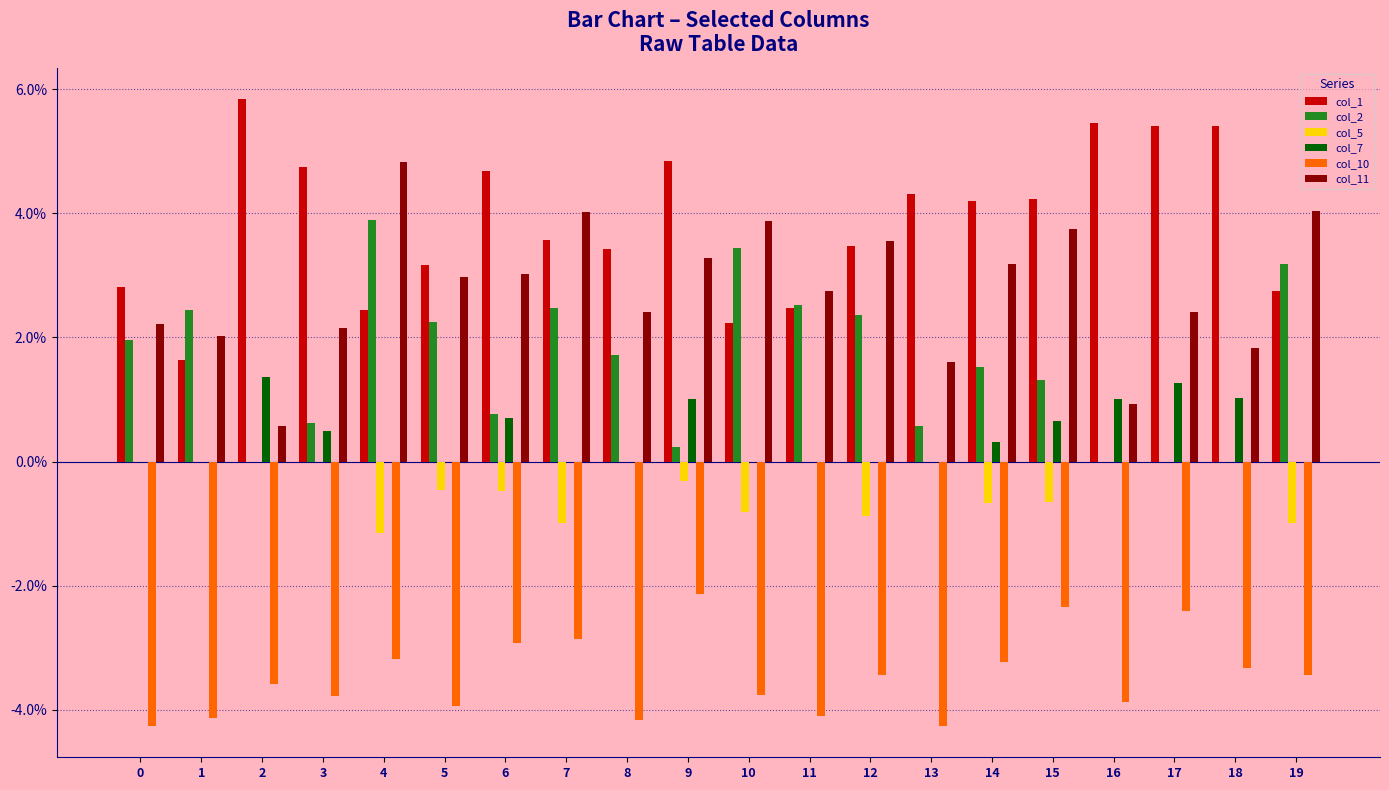

What are all the series names shown in the legend?

col_1, col_2, col_5, col_7, col_10, col_11